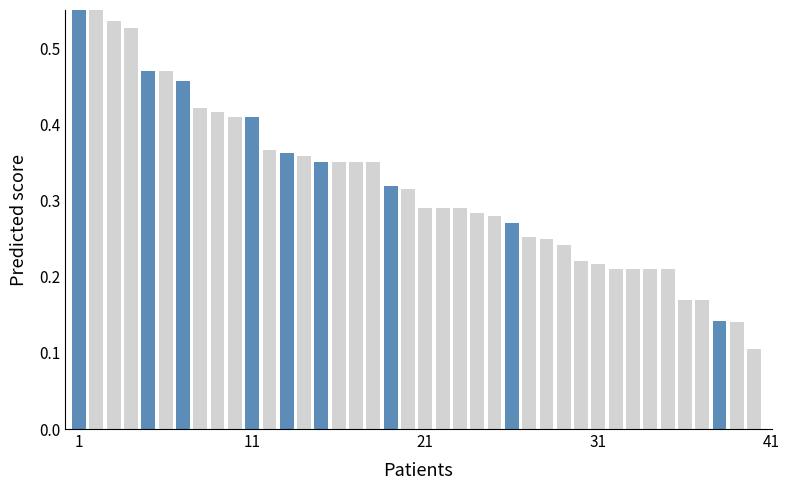

True or false: the data shows 0.2 at 24.

False